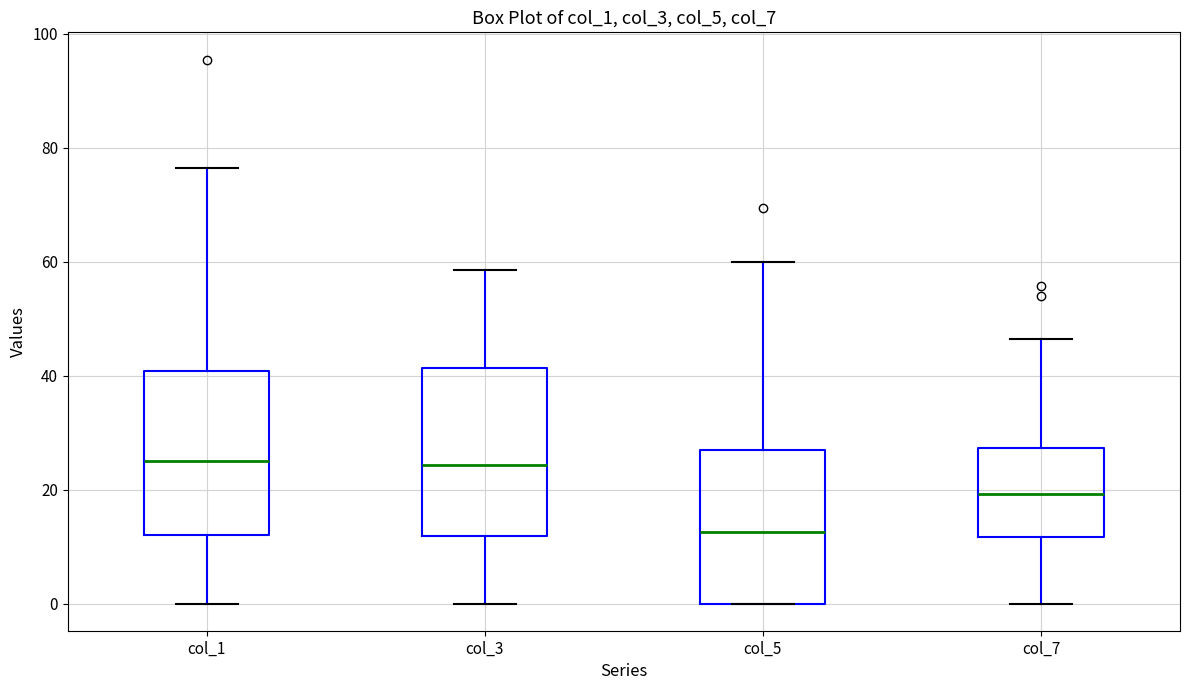

Reading left to right, transcribe this box plot: for each box, give where its median line is, the range the box spans, and where its two whiskers end, as read against the y-axis. The values are not printed on the chart, so give them approximately, as read against the axis.

col_1: median 24, box 12 to 40, whiskers 0 to 76
col_3: median 24, box 12 to 42, whiskers 0 to 58
col_5: median 12, box 0 to 28, whiskers 0 to 60
col_7: median 20, box 12 to 28, whiskers 0 to 46